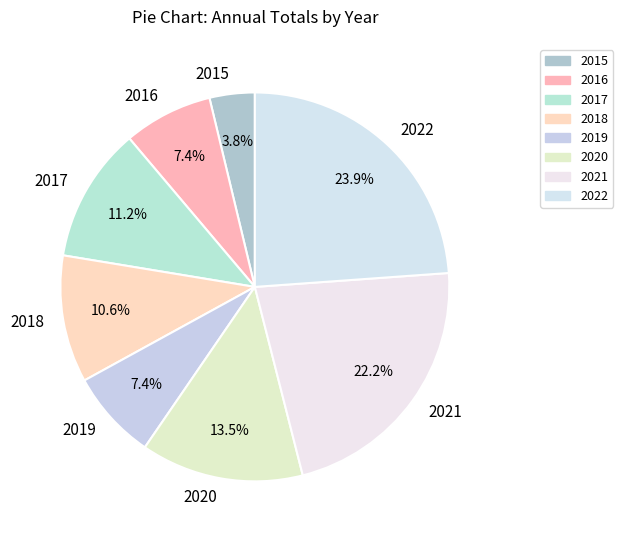

Which slice is the largest?

2022